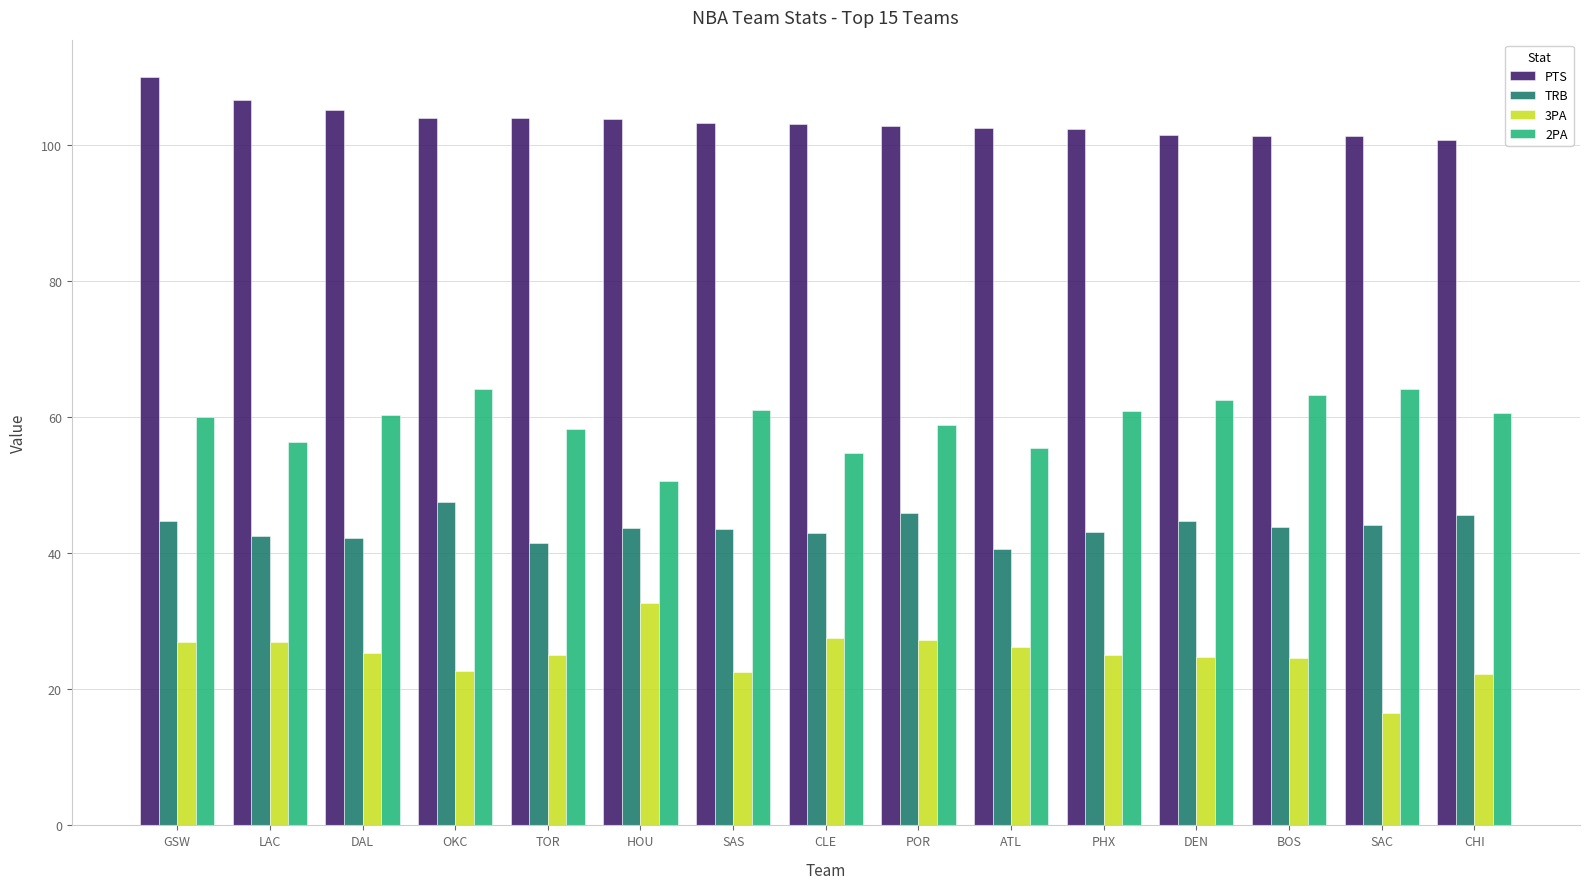

The value of TRB at DAL is 42.3. True or false?

True